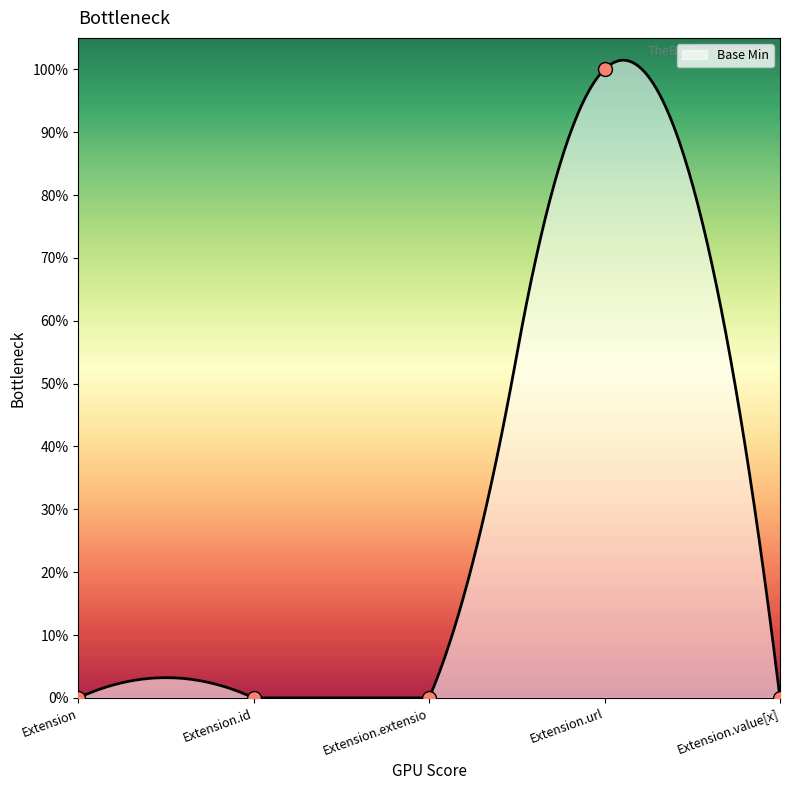

Which has a higher value, Extension.value[x] or Extension.url?

Extension.url